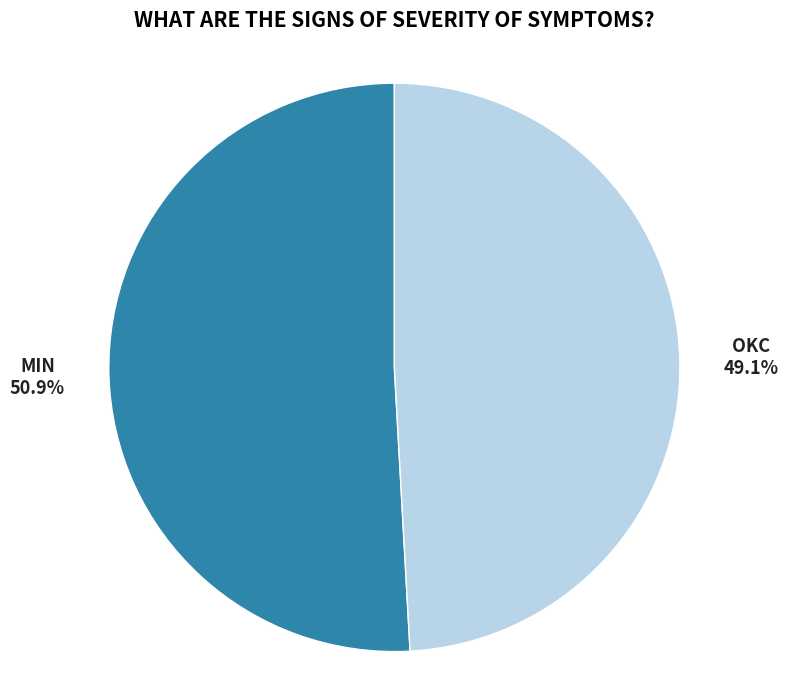

True or false: MIN accounts for 51% of the total.

True